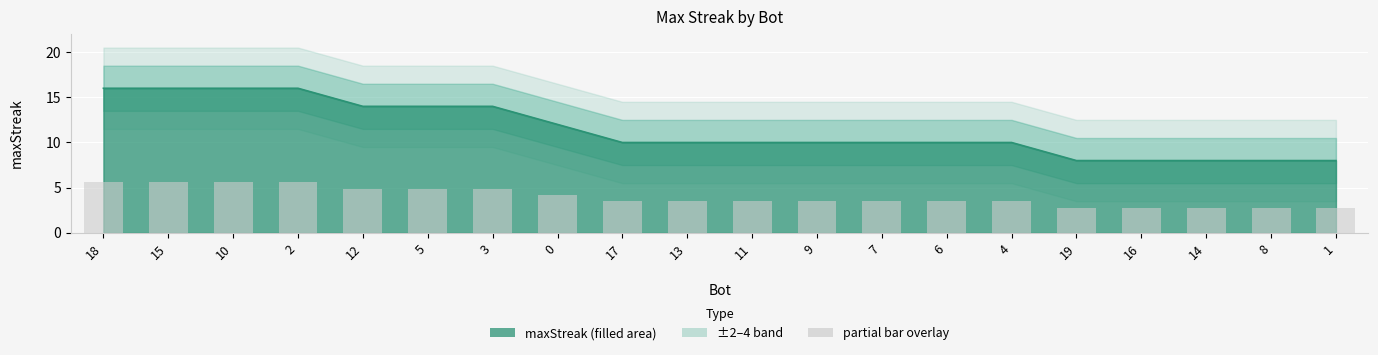

Reading left to right, what are all the values shown in this chart?

18=16	15=16	10=16	2=16	12=14	5=14	3=14	0=12	17=10	13=10	11=10	9=10	7=10	6=10	4=10	19=8	16=8	14=8	8=8	1=8